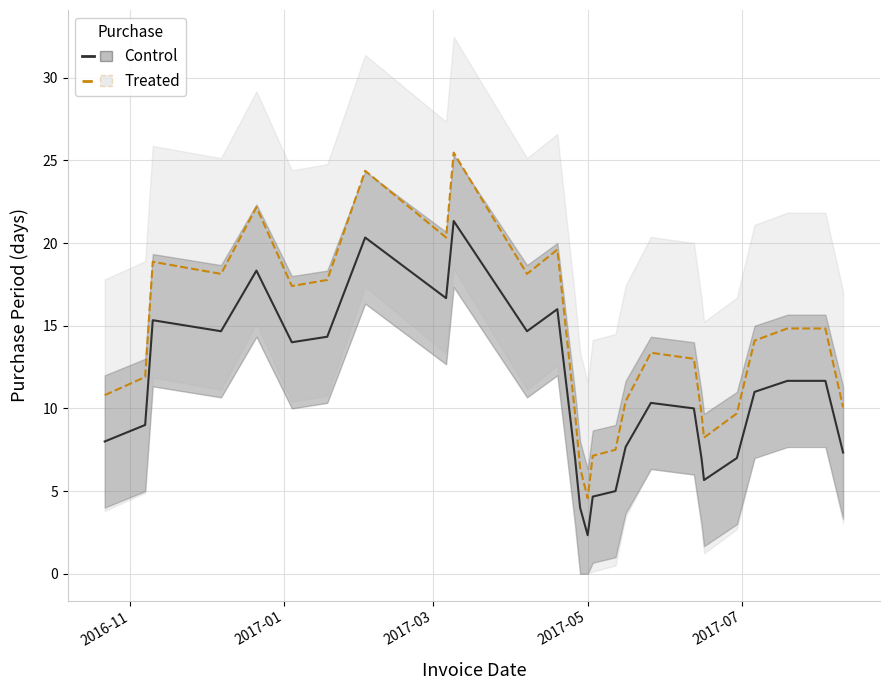

True or false: Control and Treated intersect in this chart.

False